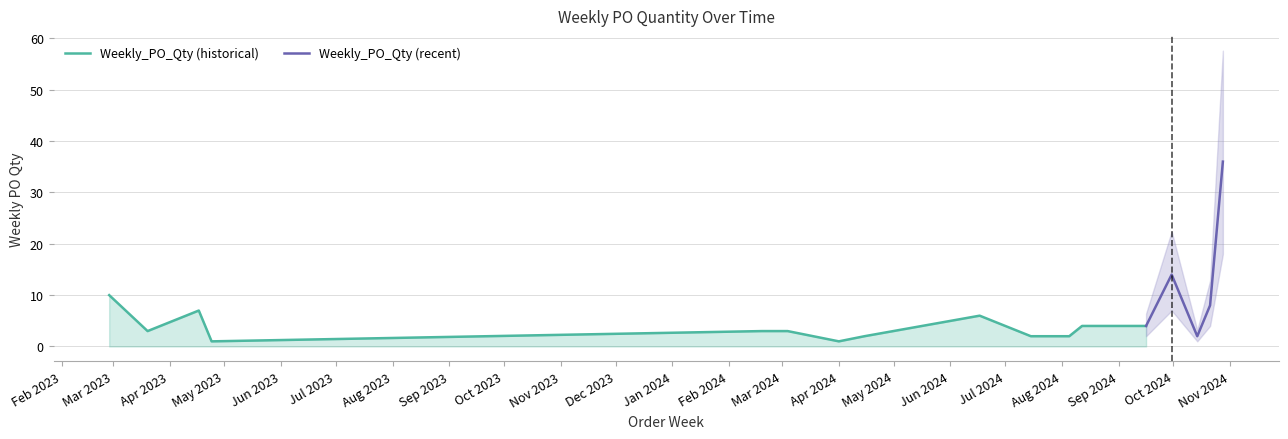

Rank the categories by value from highest to lowest.

2024-10-28, 2024-09-30, 2023-02-27, 2024-10-21, 2023-04-17, 2024-06-17, 2024-08-12, 2024-09-16, 2023-03-20, 2024-02-19, 2024-03-04, 2024-03-18, 2024-04-15, 2024-07-15, 2024-08-05, 2024-10-14, 2023-04-24, 2024-04-01